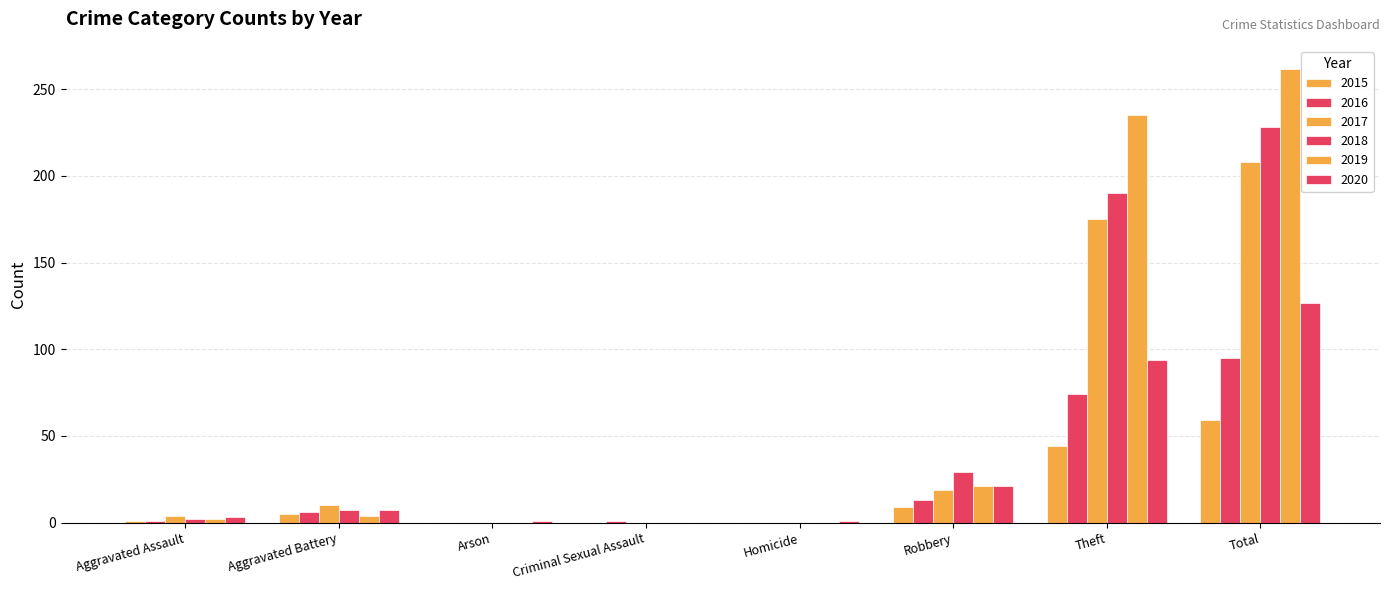

Reading left to right, extract all data points from this chart.

2015: 1	5	0	0	0	9	44	59
2016: 1	6	0	1	0	13	74	95
2017: 4	10	0	0	0	19	175	208
2018: 2	7	0	0	0	29	190	228
2019: 2	4	0	0	0	21	235	262
2020: 3	7	1	0	1	21	94	127